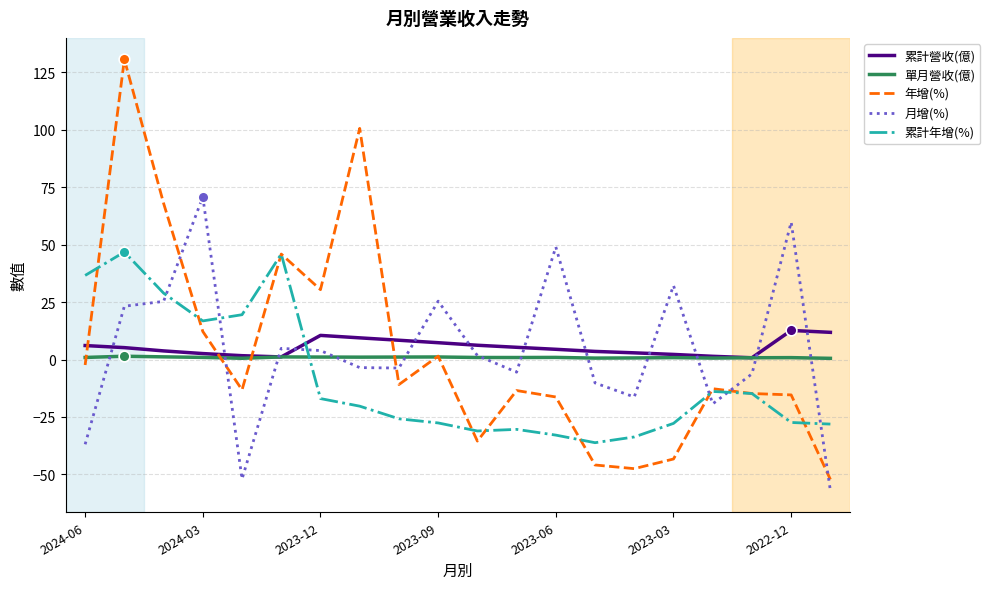

How many times do 月增(%) and 累計年增(%) cross each other?

6